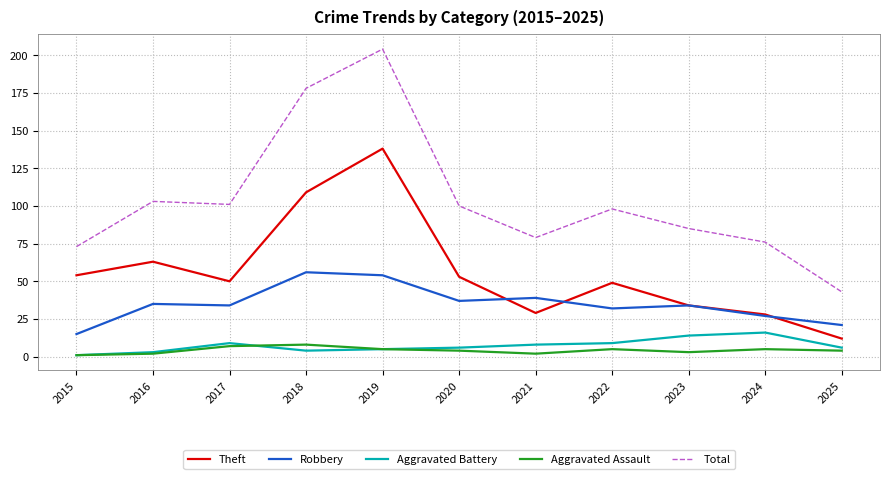

What is the difference between the maximum and minimum values in the Total series?

161